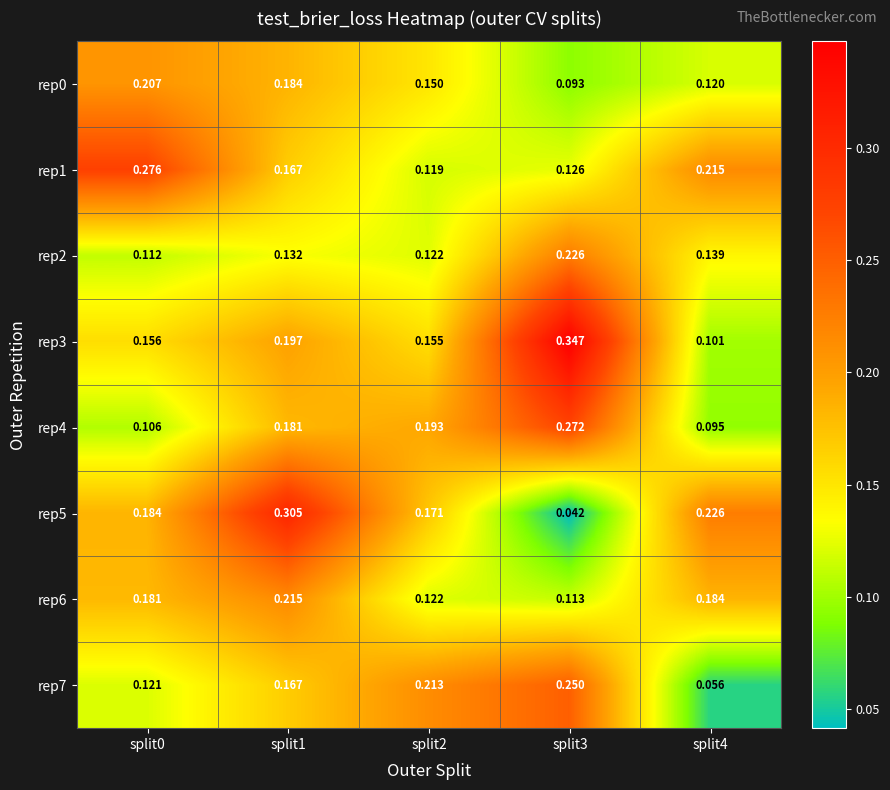

Is the value of rep1 at split1 greater than the value of rep7 at split2?

No